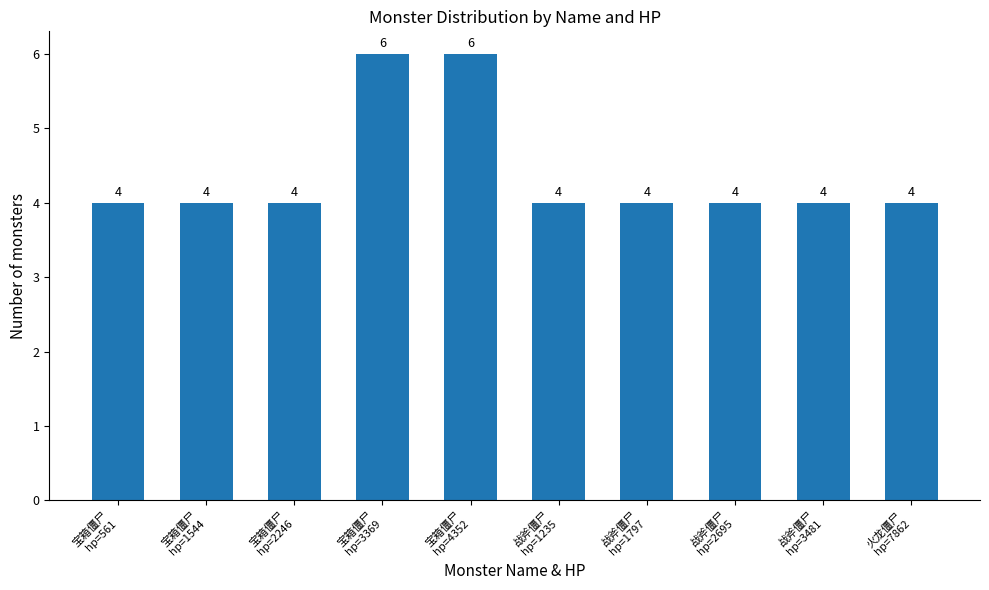

What is the label of the 1st bar from the left?

宝箱僵尸
hp=561